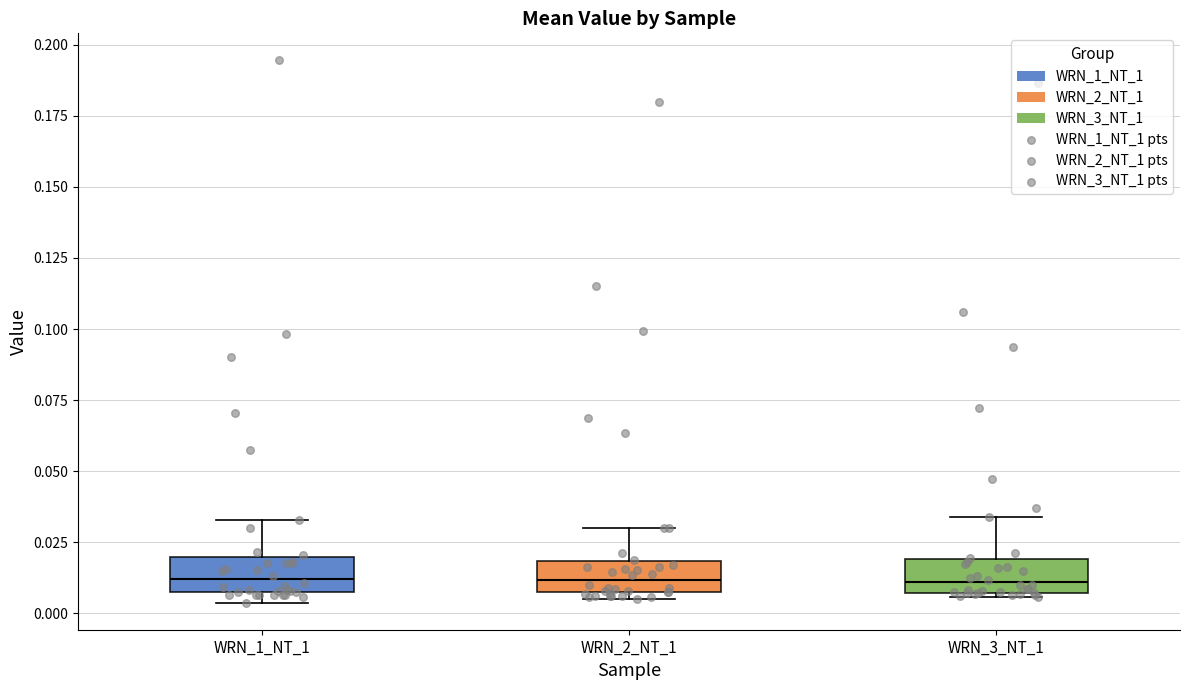

Reading left to right, read every box against the y-axis: the position of its median line, the range the box covers, and the ends of its whiskers. The values are not printed on the chart, so give them approximately, as read against the axis.

WRN_1_NT_1: median 0.010 (inside the box), box 0.010 to 0.020, whiskers 0.005 to 0.035
WRN_2_NT_1: median 0.010, box 0.005 to 0.020, whiskers 0.005 (just below the box's lower edge) to 0.030
WRN_3_NT_1: median 0.010, box 0.005 to 0.020, whiskers 0.005 to 0.035